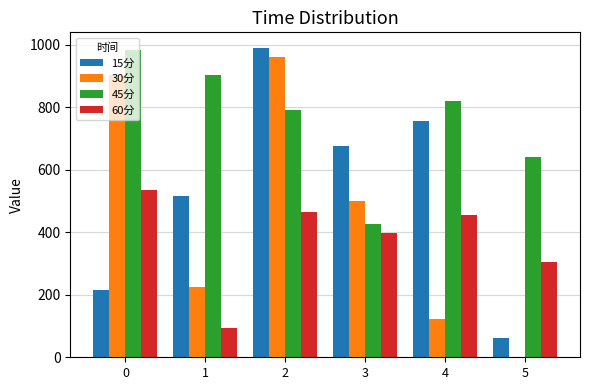

What is the greatest value displayed?

989.9